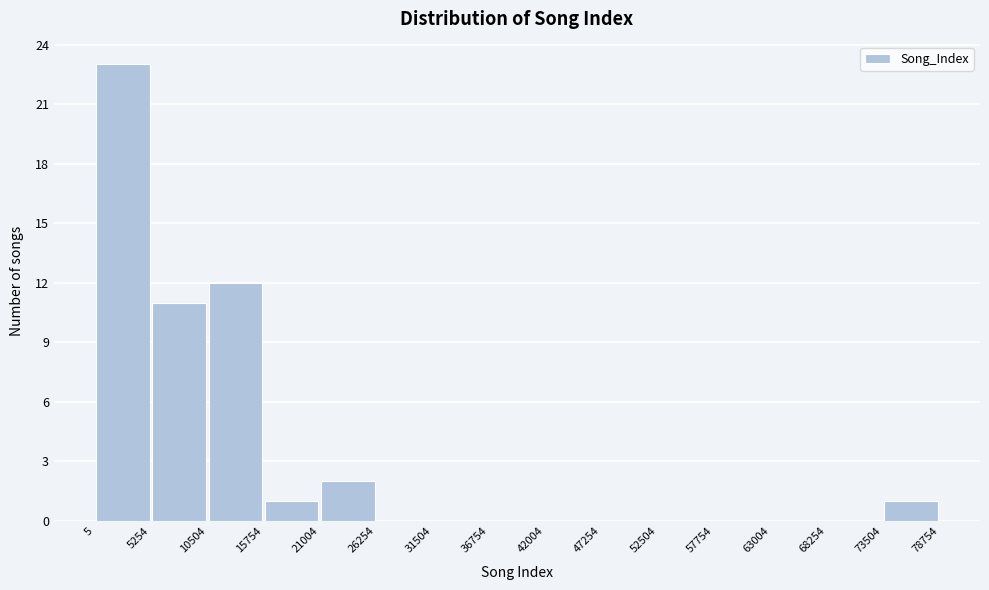

Reading left to right, list every bar in this chart as the range it spans on the x-axis followed by its height. The values are not printed on the chart, so give them approximately, as read against the axis.

5 to 5254: 23
5254 to 10504: 11
10504 to 15754: 12
15754 to 21004: 1
21004 to 26254: 2
26254 to 31504: 0
31504 to 36754: 0
36754 to 42004: 0
42004 to 47254: 0
47254 to 52504: 0
52504 to 57754: 0
57754 to 63004: 0
63004 to 68254: 0
68254 to 73504: 0
73504 to 78754: 1